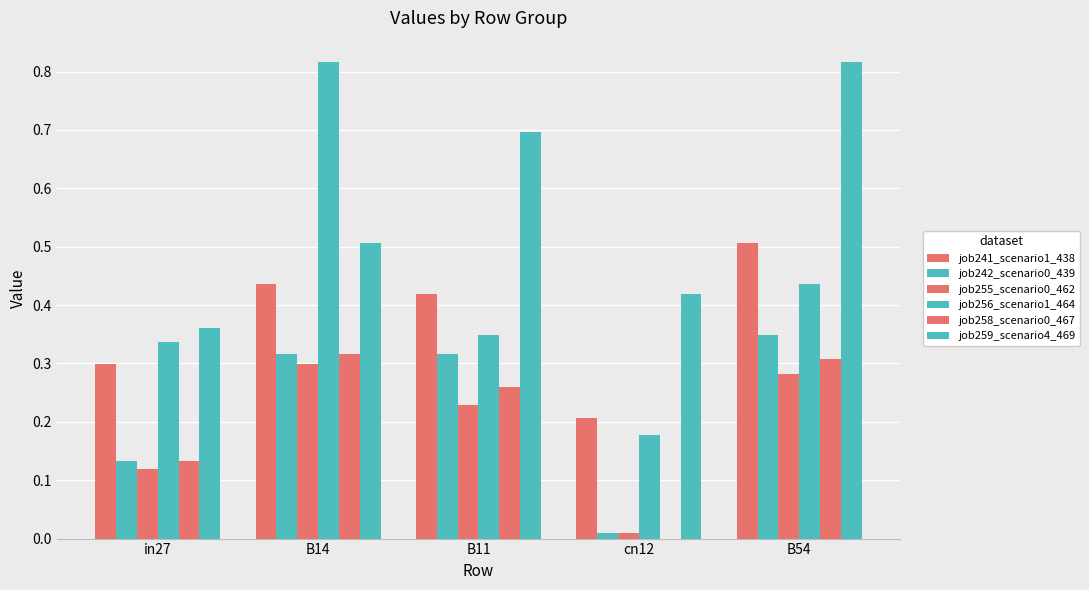

What is the difference between the second highest and second lowest values in the job258_scenario0_467 series?

0.2